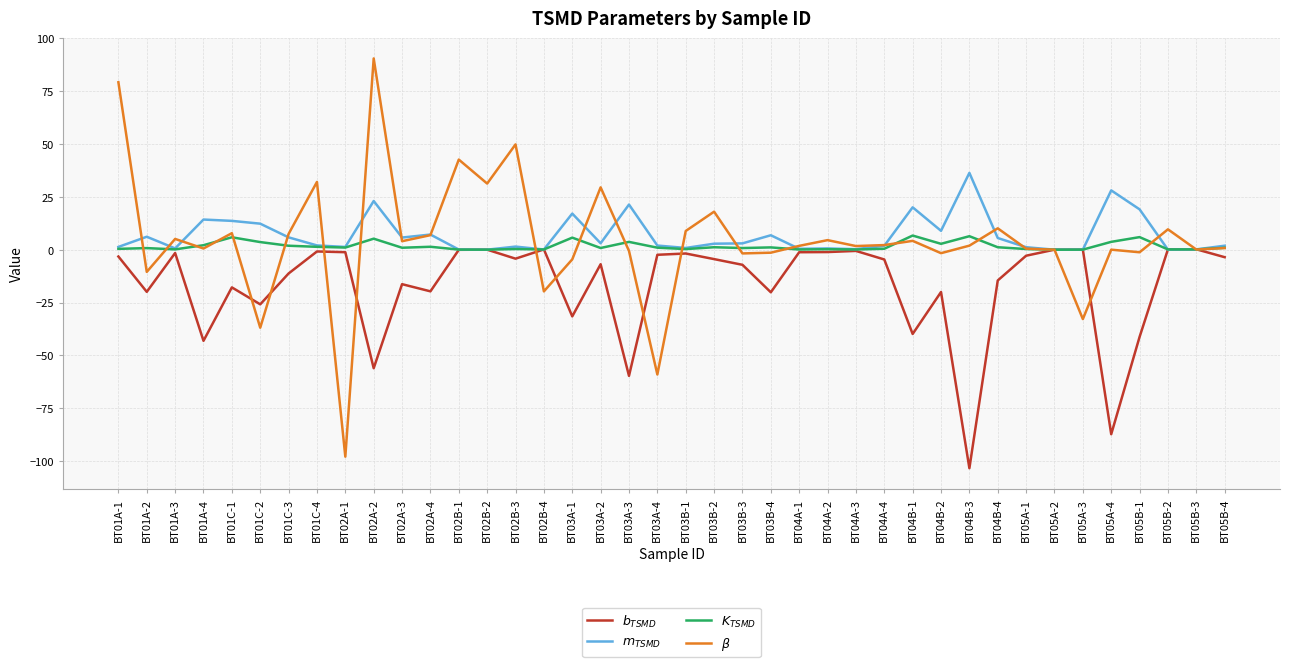

Between which two adjacent categories do $\beta$ and $m_{TSMD}$ first intersect?

BT01A-1 and BT01A-2